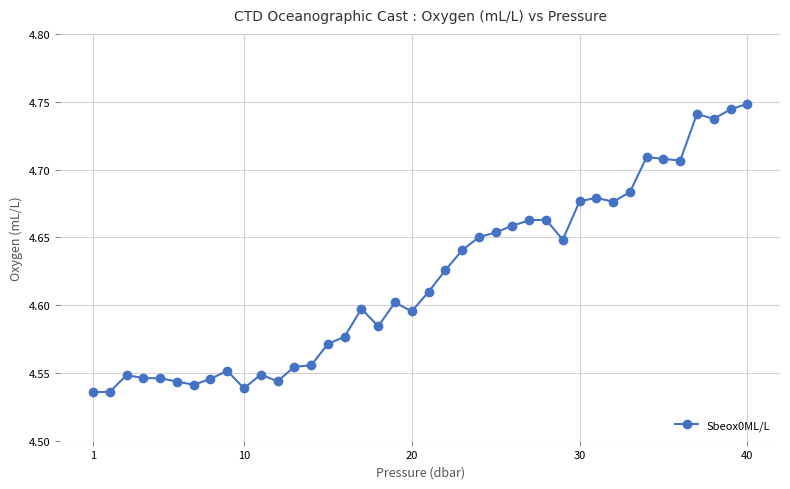

True or false: there are more than 0 points higher than both neighbors.

True